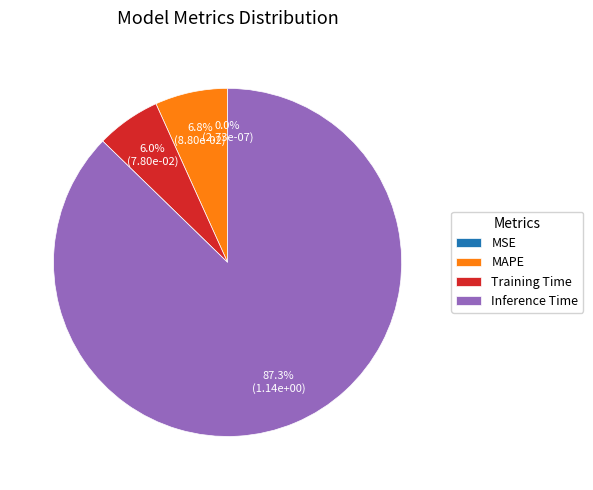

Do Inference Time and Training Time together represent more than half of the pie?

Yes